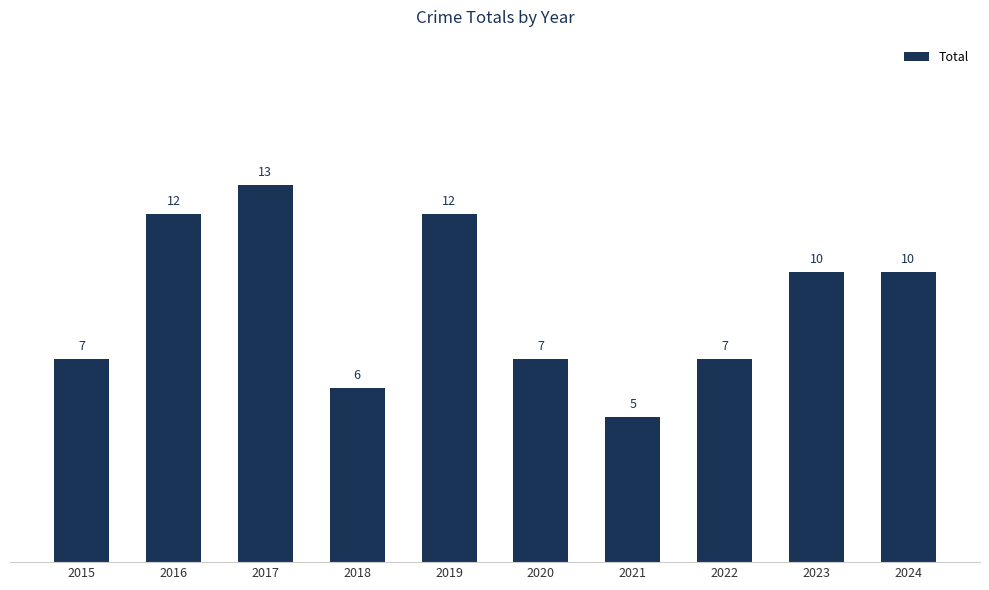

How many values are between 7 and 12?

7